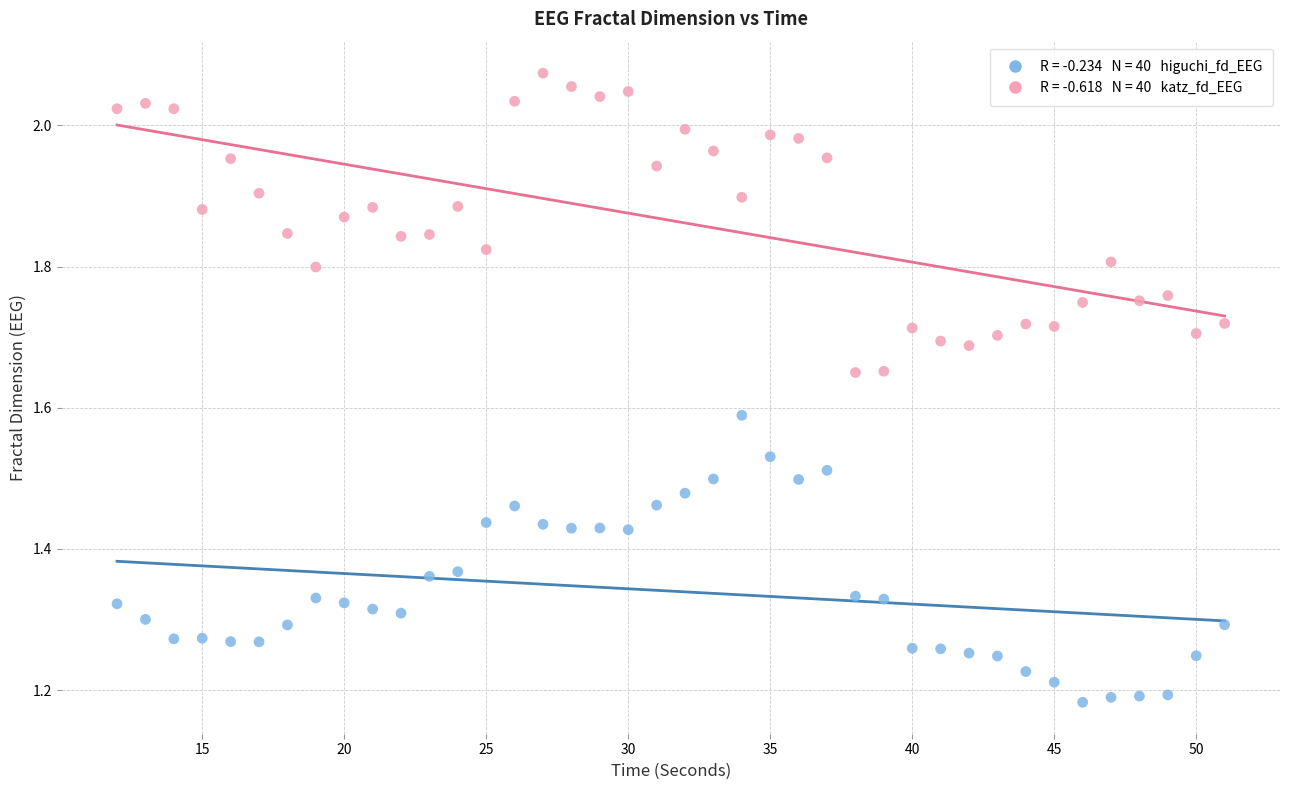

Across all data points, what is the range of X values (max minus min)?

39.0